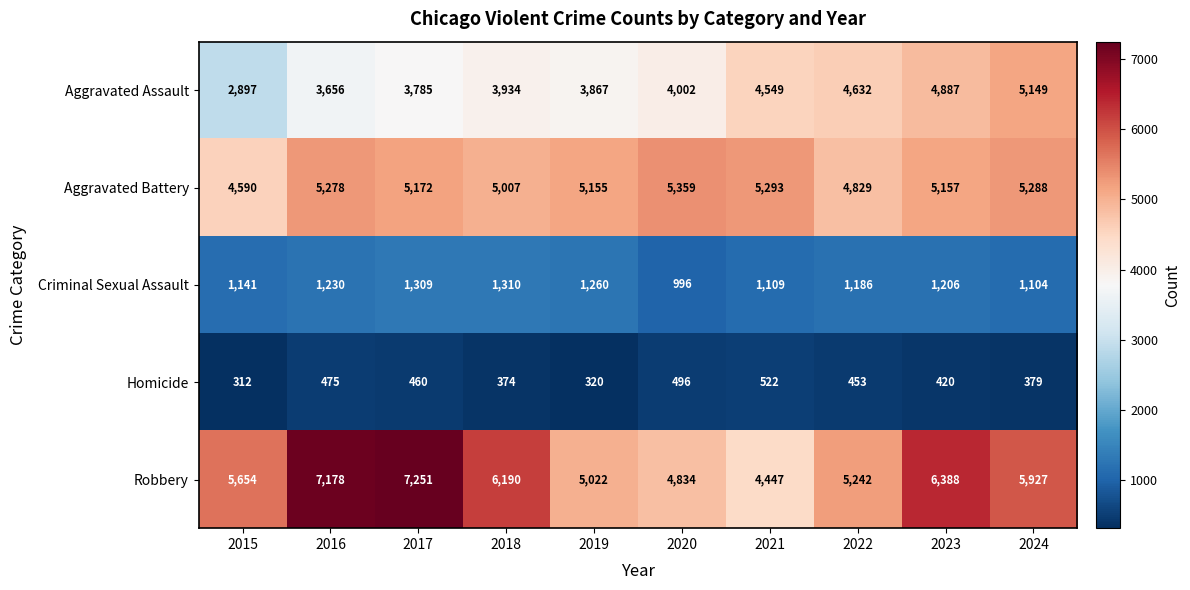

What is the minimum value shown in the chart?

312